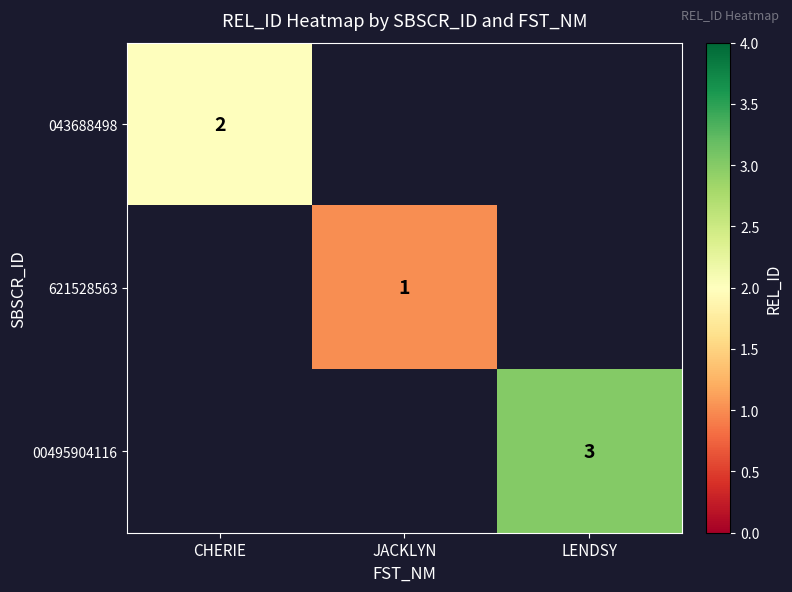

The value of 043688498 at CHERIE is 2. True or false?

True